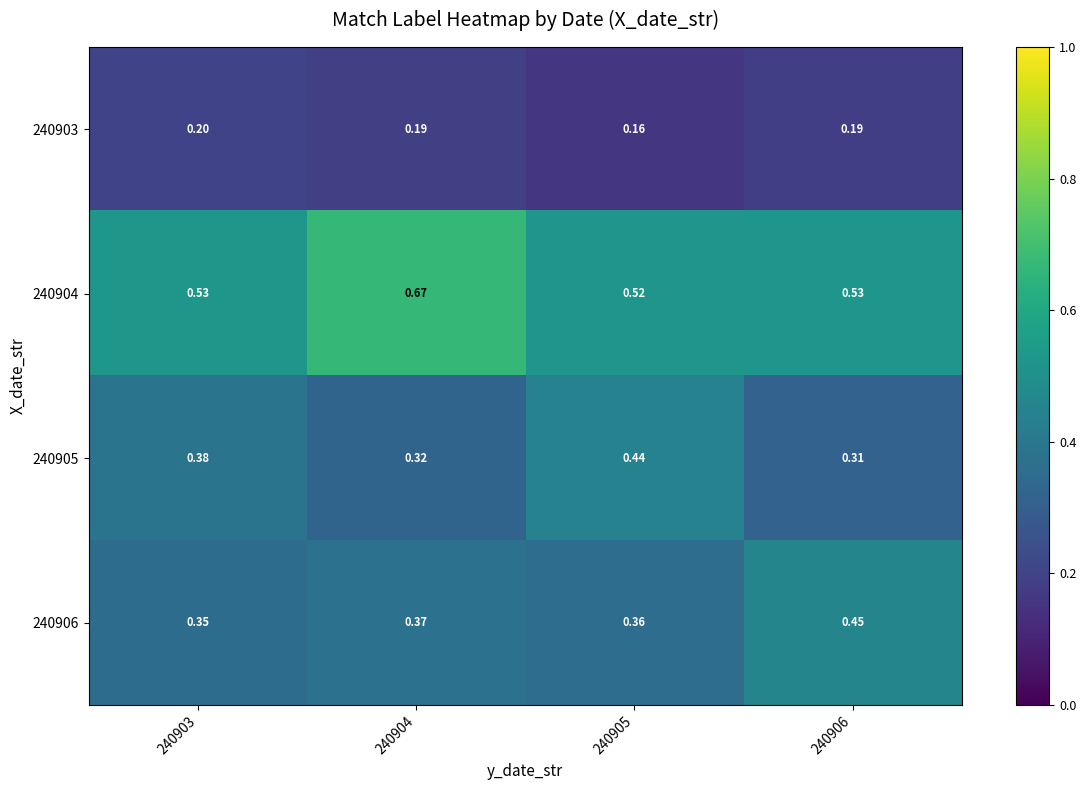

Reading right to left, list all the values displayed in this chart.

row_0: 240906=0.2	240905=0.2	240904=0.2	240903=0.2
row_1: 240906=0.5	240905=0.5	240904=0.7	240903=0.5
row_2: 240906=0.3	240905=0.4	240904=0.3	240903=0.4
row_3: 240906=0.5	240905=0.4	240904=0.4	240903=0.4